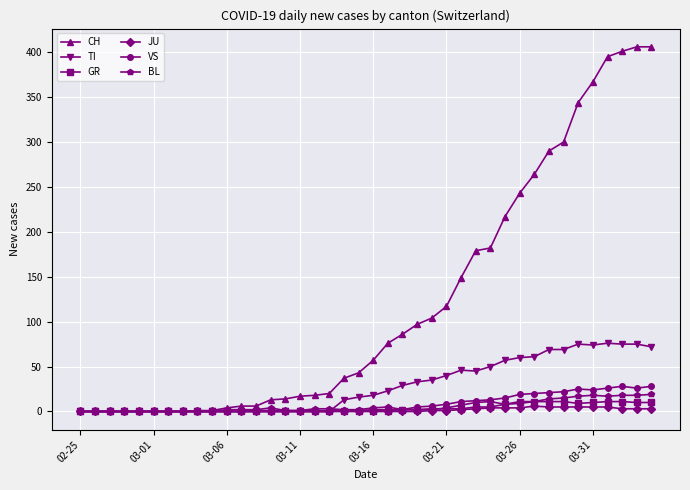

True or false: BL has more than 2 points higher than both neighbors.

True